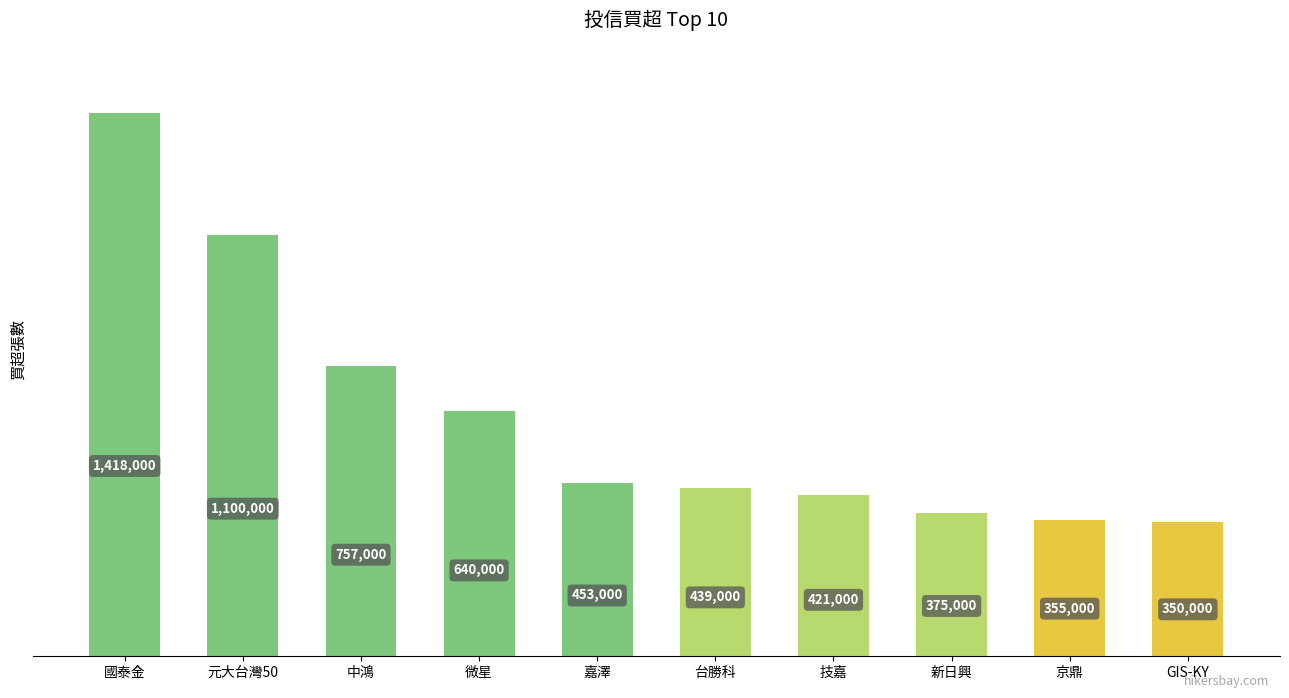

Which label corresponds to the largest value in the chart?

國泰金